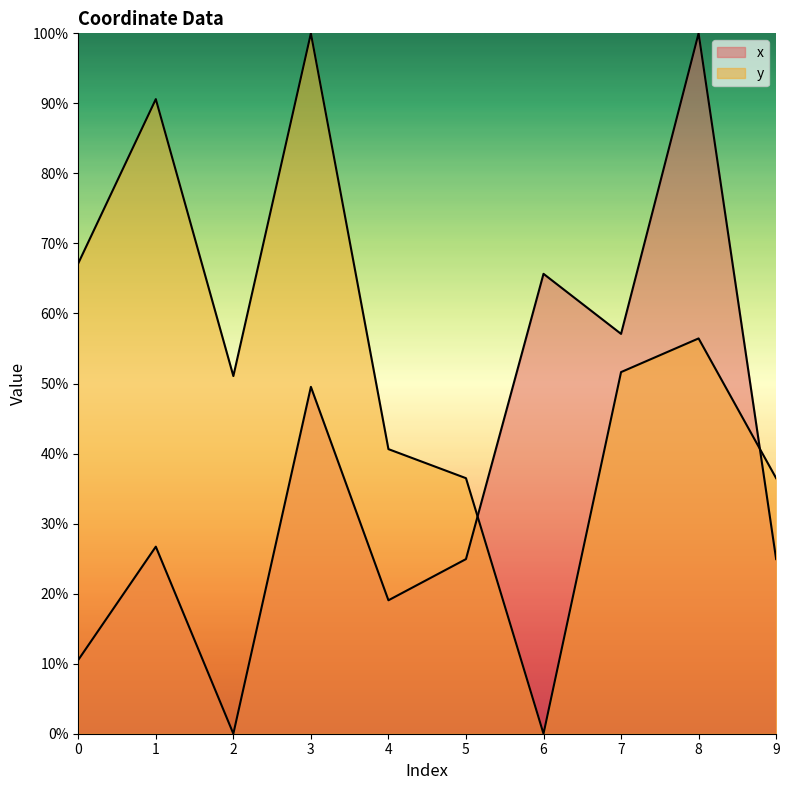

Rank the series at 3 from highest to lowest value.

y, x